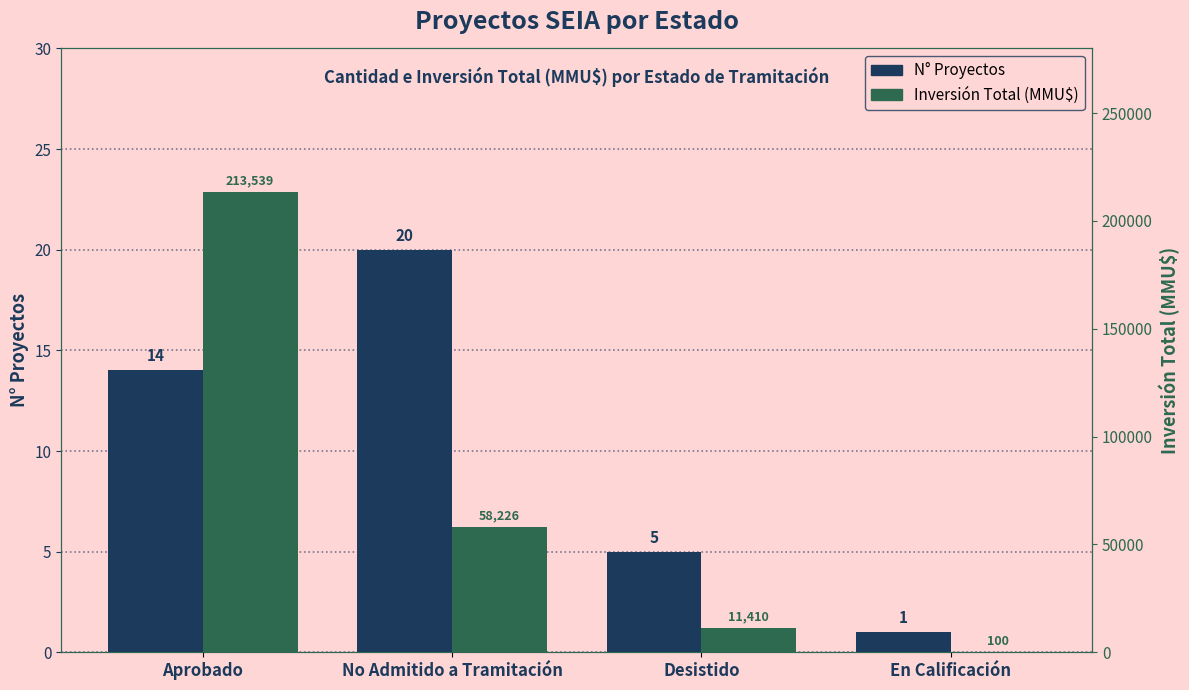

At which label does Inversión Total (MMU$) reach its peak?

Aprobado